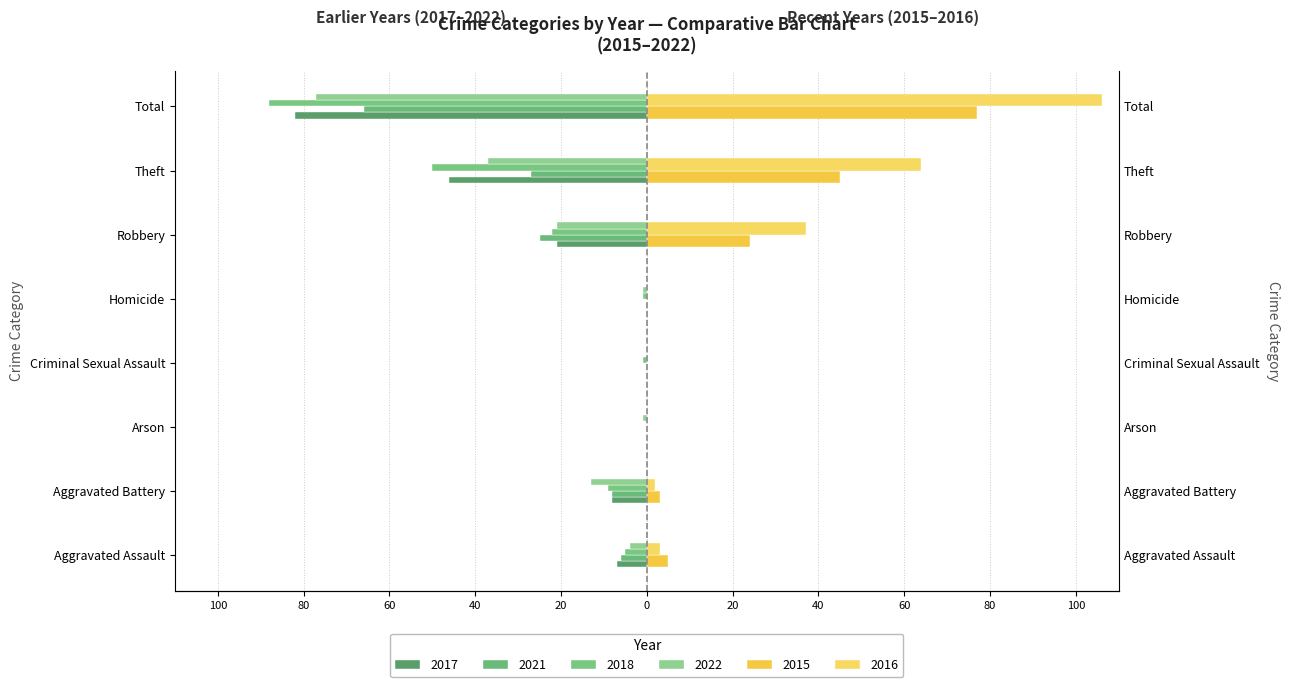

What is the value of the 2018 bar at the 6th from the left?

-22